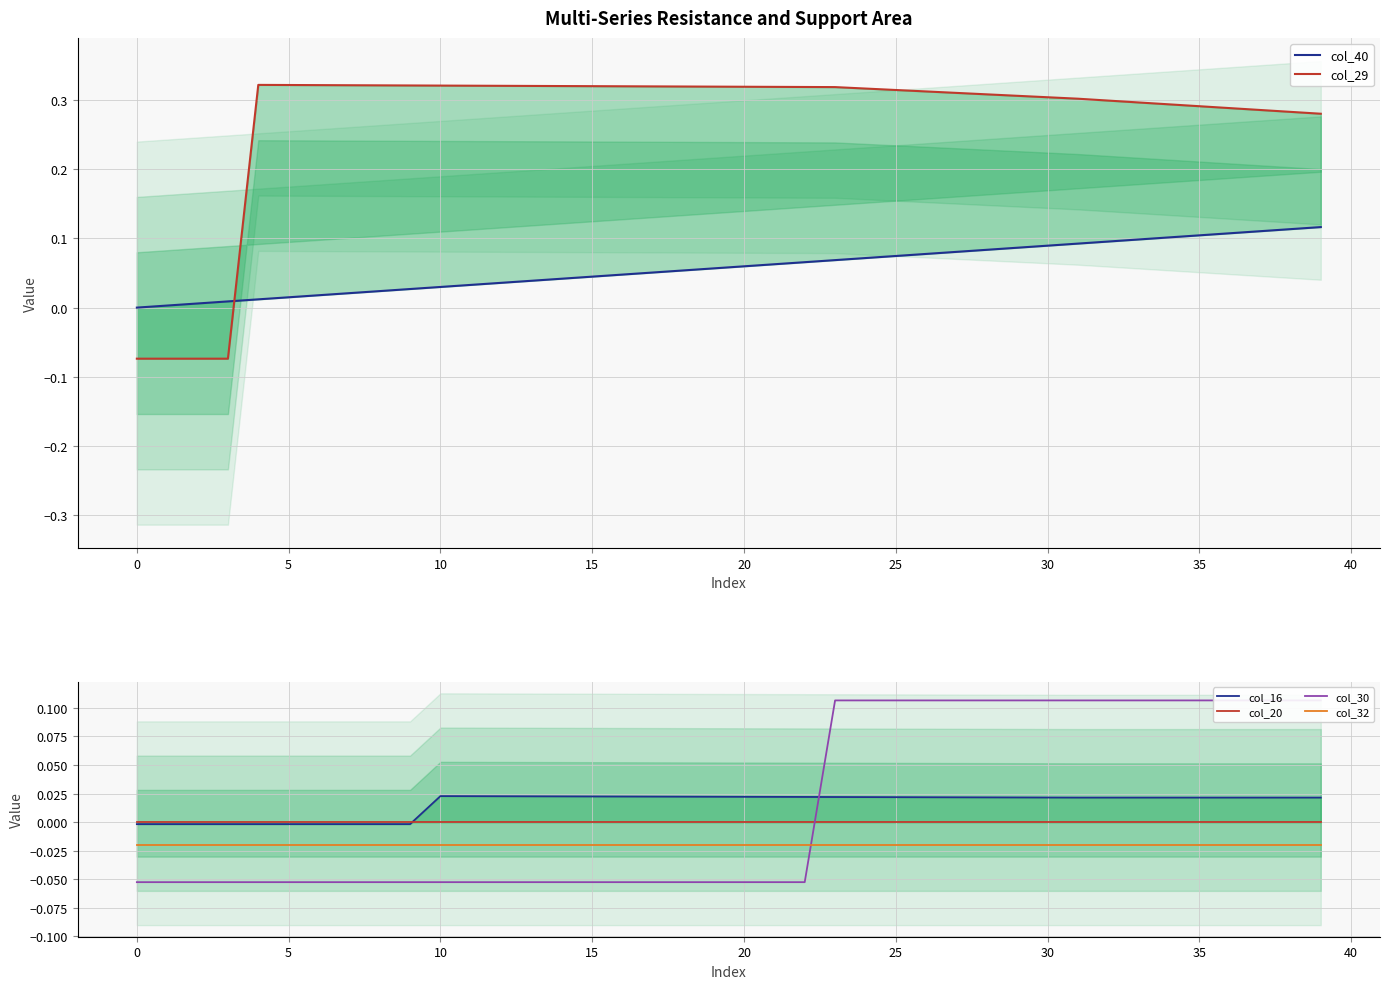

What is the value of the col_29 point at the 16th from the left?

0.3